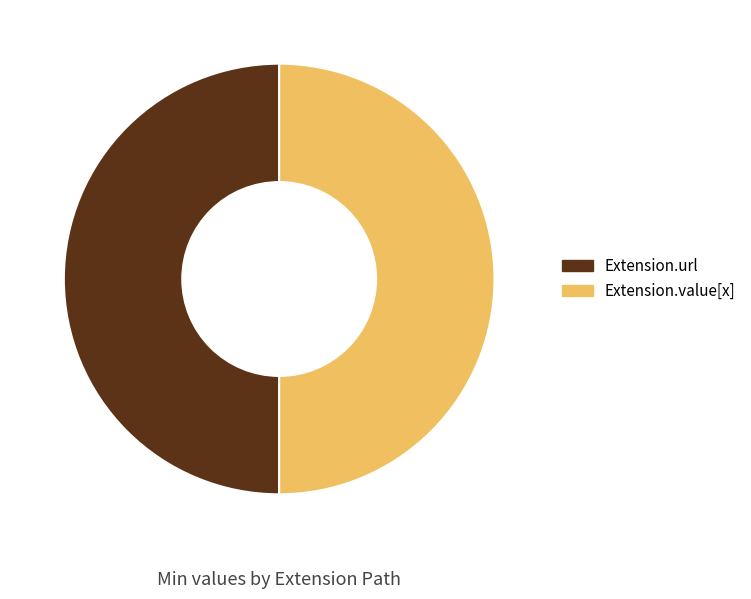

The Extension.value[x] slice represents 50% of the pie. True or false?

True